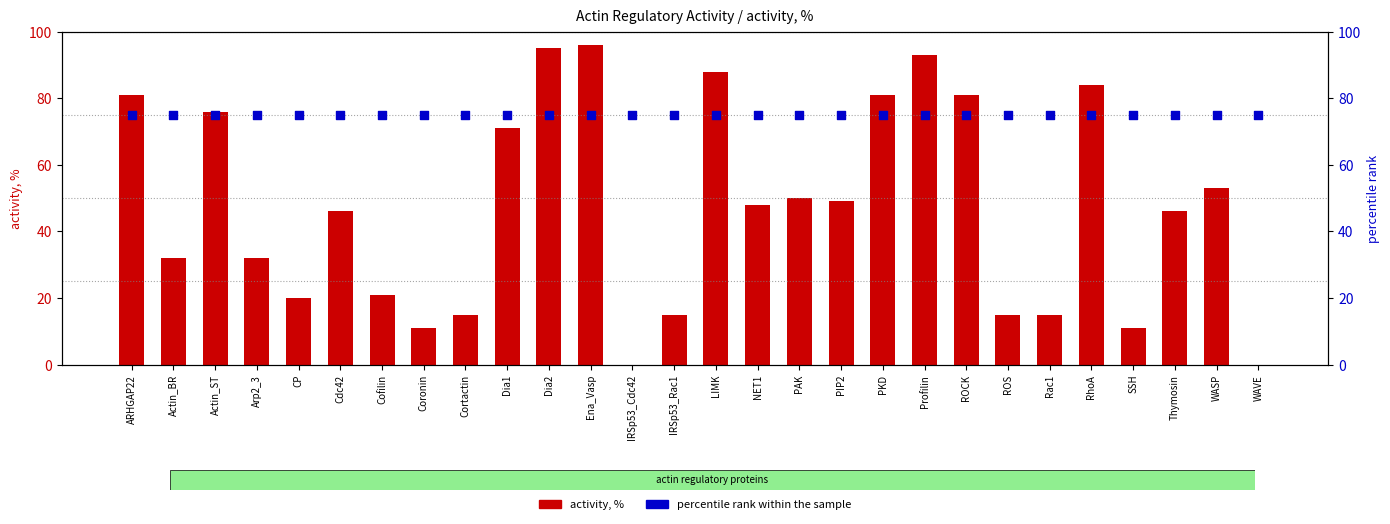

What are all the series names shown in the legend?

activity, %, percentile rank within the sample